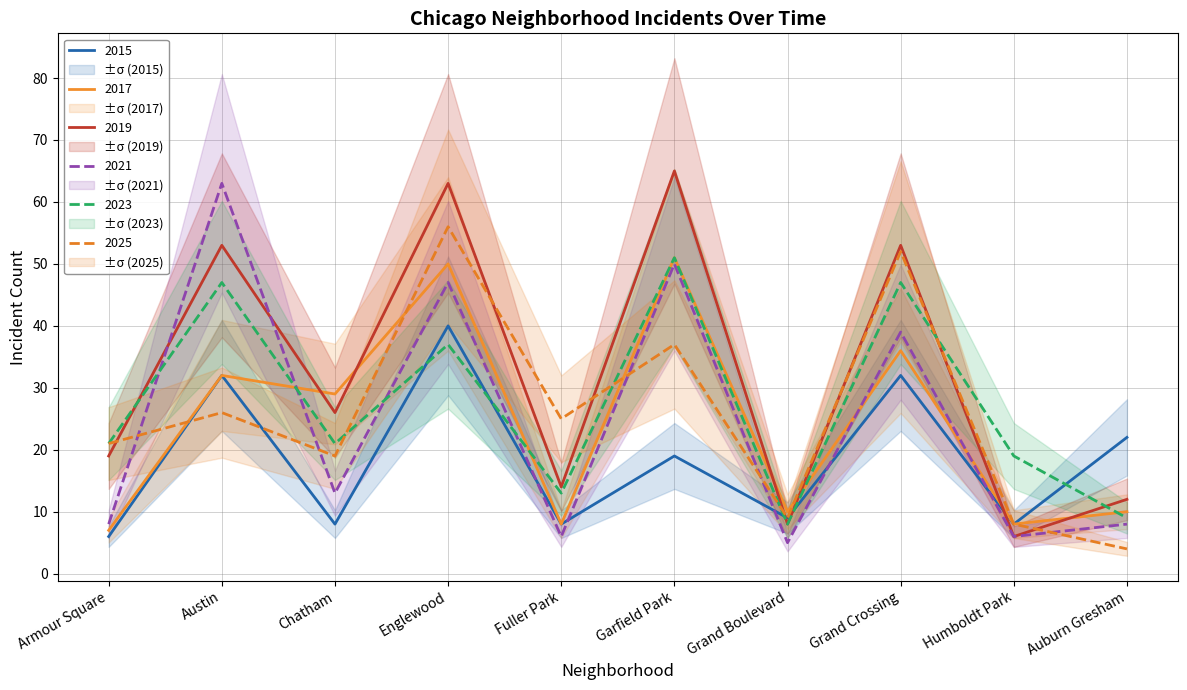

True or false: 2015 and 2023 intersect in this chart.

True